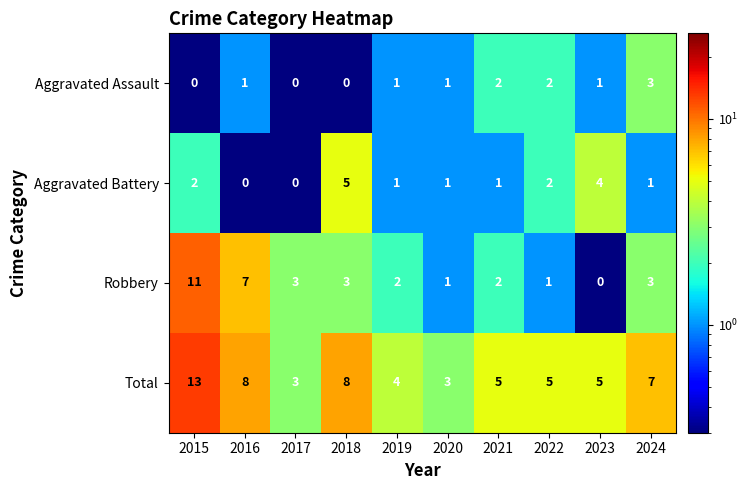

What is the greatest value displayed?

13